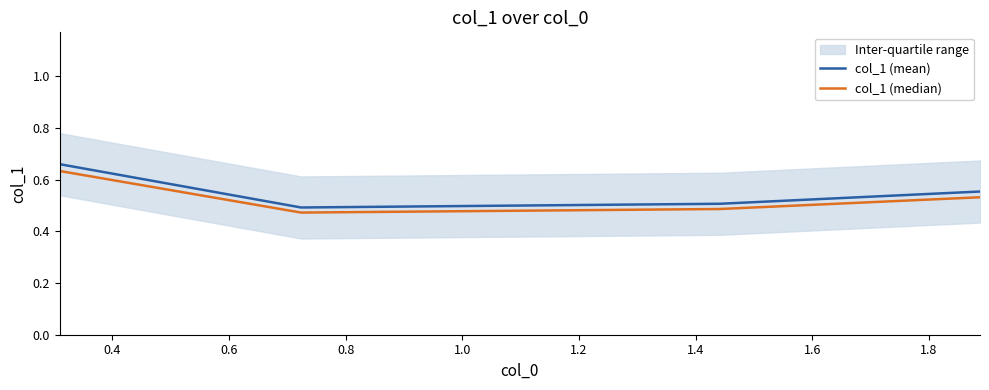

True or false: col_1 (median) has more than 2 points higher than both neighbors.

False